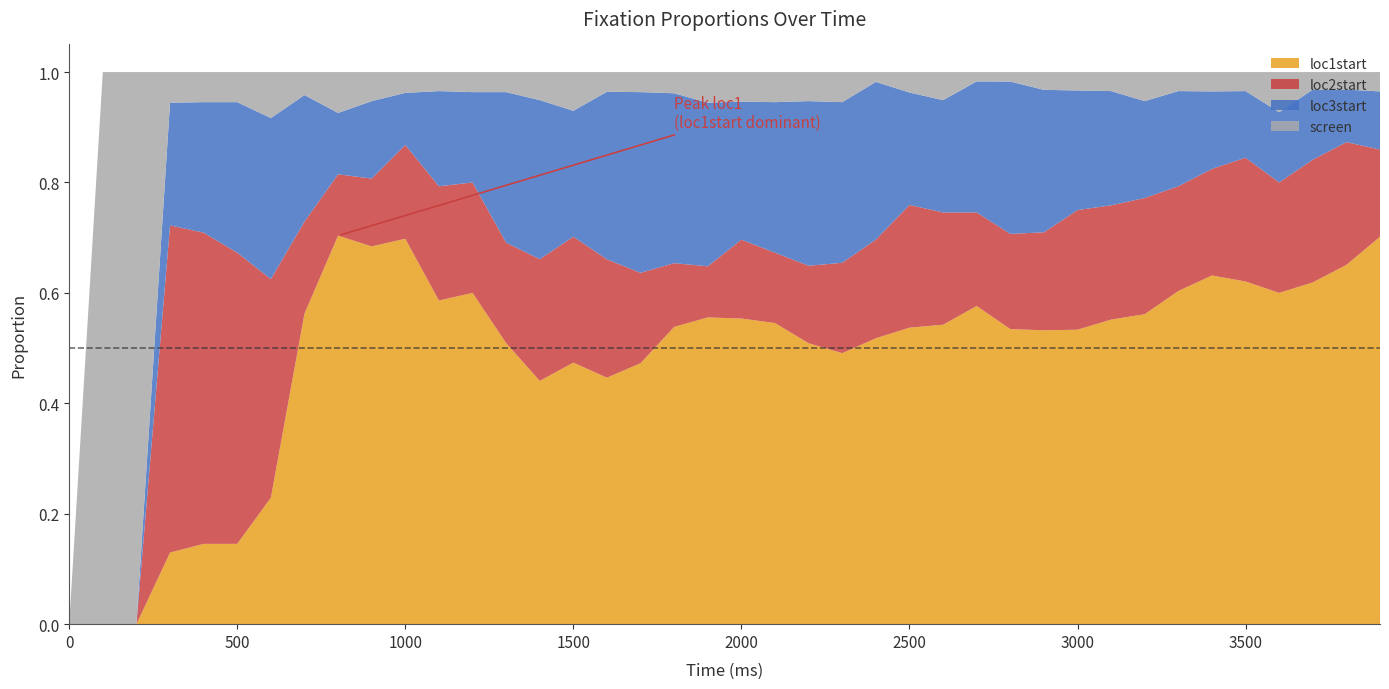

Reading left to right, transcribe all the data shown in this chart.

time: 0.0	100.0	200.0	300.0	400.0	500.0	600.0	700.0	800.0	900.0	1000.0	1100.0	1200.0	1300.0	1400.0	1500.0	1600.0	1700.0	1800.0	1900.0	2000.0	2100.0	2200.0	2300.0	2400.0	2500.0	2600.0	2700.0	2800.0	2900.0	3000.0	3100.0	3200.0	3300.0	3400.0	3500.0	3600.0	3700.0	3800.0	3900.0
loc1start: 0.0	0.0	0.0	0.1	0.1	0.1	0.2	0.6	0.7	0.7	0.7	0.6	0.6	0.5	0.4	0.5	0.4	0.5	0.5	0.6	0.6	0.5	0.5	0.5	0.5	0.5	0.5	0.6	0.5	0.5	0.5	0.6	0.6	0.6	0.6	0.6	0.6	0.6	0.7	0.7
loc2start: 0.0	0.0	0.0	0.6	0.6	0.5	0.4	0.2	0.1	0.1	0.2	0.2	0.2	0.2	0.2	0.2	0.2	0.2	0.1	0.1	0.1	0.1	0.1	0.2	0.2	0.2	0.2	0.2	0.2	0.2	0.2	0.2	0.2	0.2	0.2	0.2	0.2	0.2	0.2	0.2
loc3start: 0.0	0.0	0.0	0.2	0.2	0.3	0.3	0.2	0.1	0.1	0.1	0.2	0.2	0.3	0.3	0.2	0.3	0.3	0.3	0.3	0.2	0.3	0.3	0.3	0.3	0.2	0.2	0.2	0.3	0.3	0.2	0.2	0.2	0.2	0.1	0.1	0.1	0.1	0.1	0.1
screen: 0.0	1.0	1.0	0.1	0.1	0.1	0.1	0.0	0.1	0.1	0.0	0.0	0.0	0.0	0.1	0.1	0.0	0.0	0.0	0.1	0.1	0.1	0.1	0.1	0.0	0.0	0.1	0.0	0.0	0.0	0.0	0.0	0.1	0.0	0.0	0.0	0.1	0.0	0.0	0.0